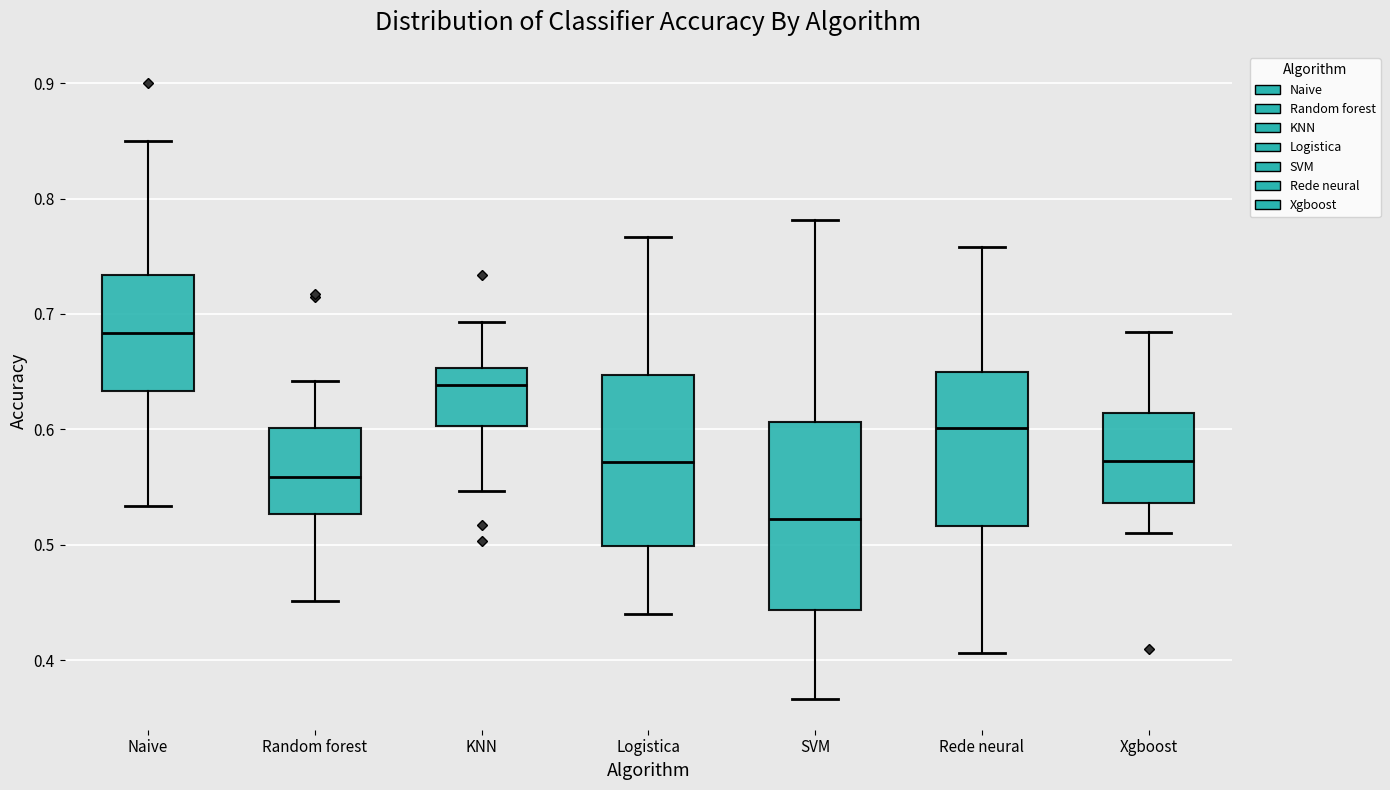

Which box has the highest median line?

Naive